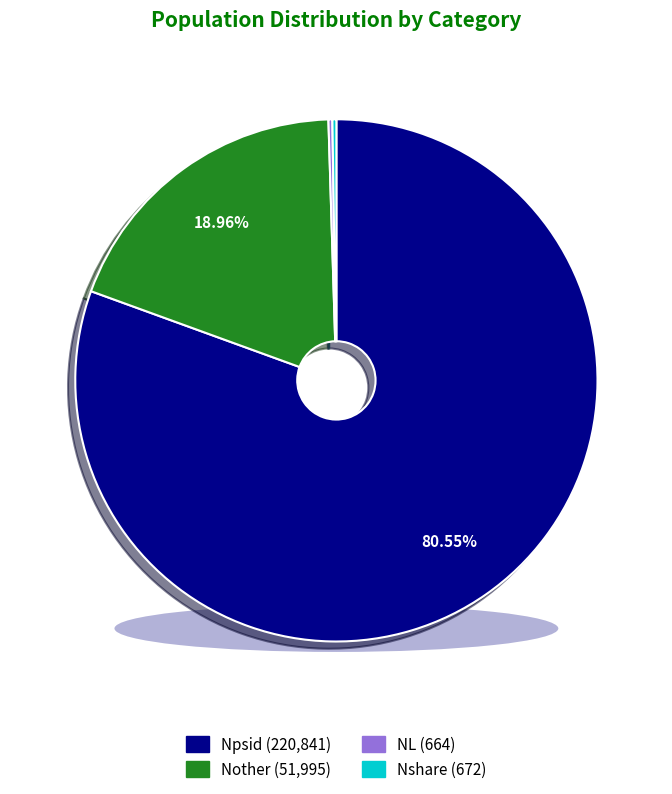

To the nearest percent, what is the difference between the largest and smallest slice percentages?

80%